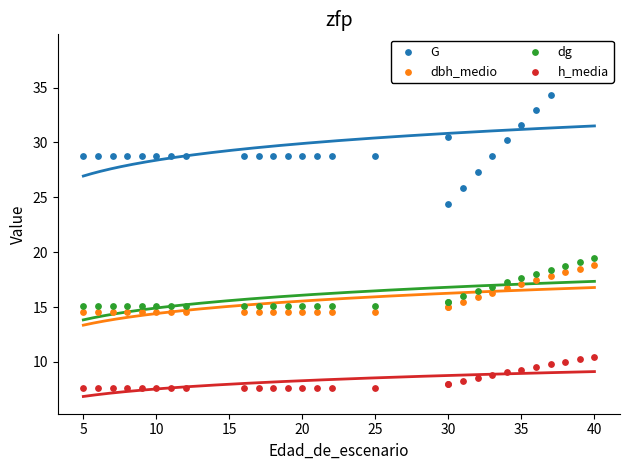

Which series contains the lowest Y value?

h_media